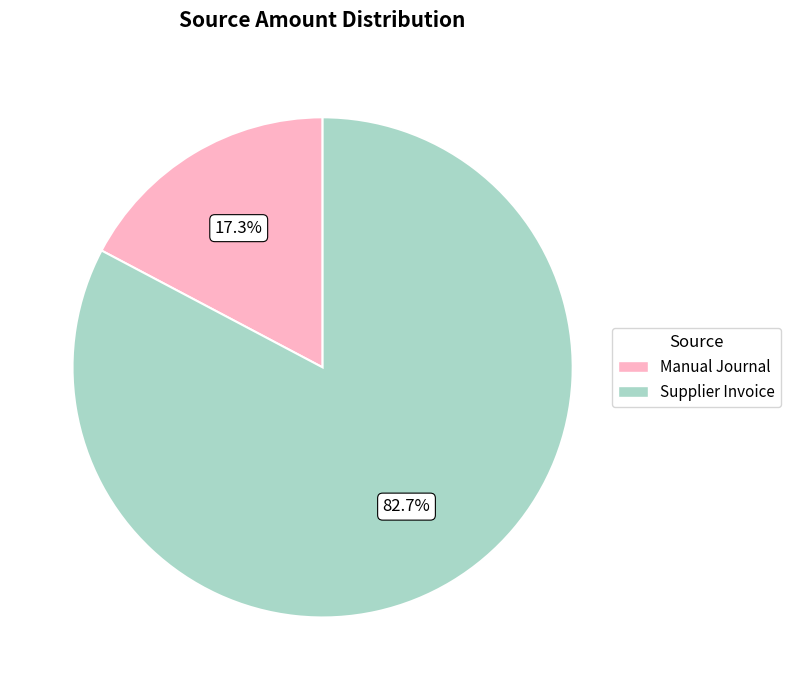

True or false: Manual Journal accounts for 17% of the total.

True